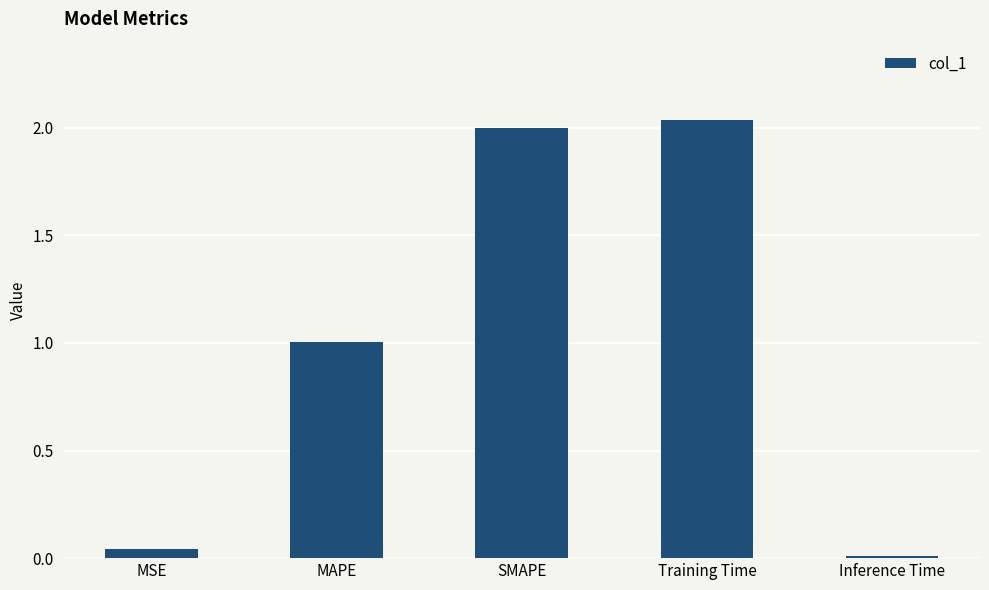

What is the average value?

1.0